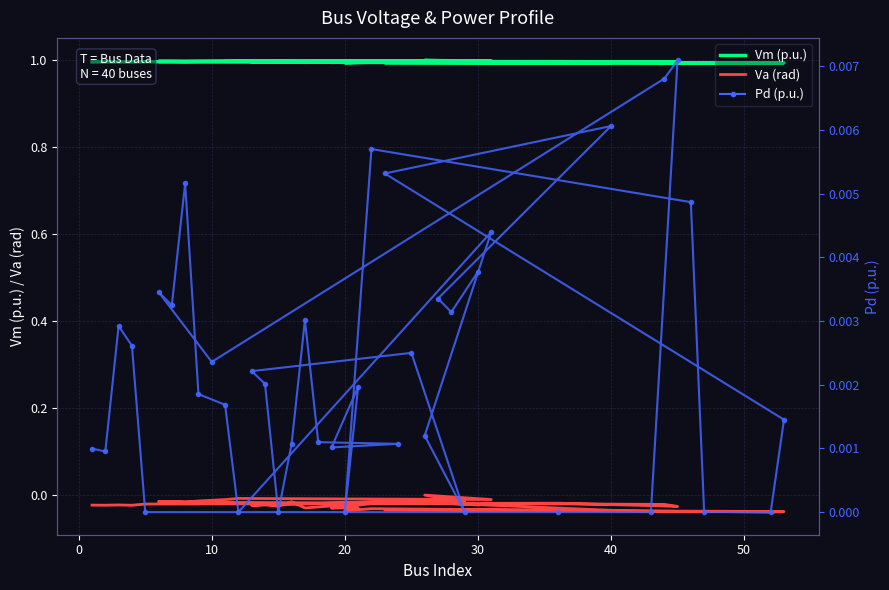

True or false: Pd (p.u.) and Va (rad) intersect in this chart.

False